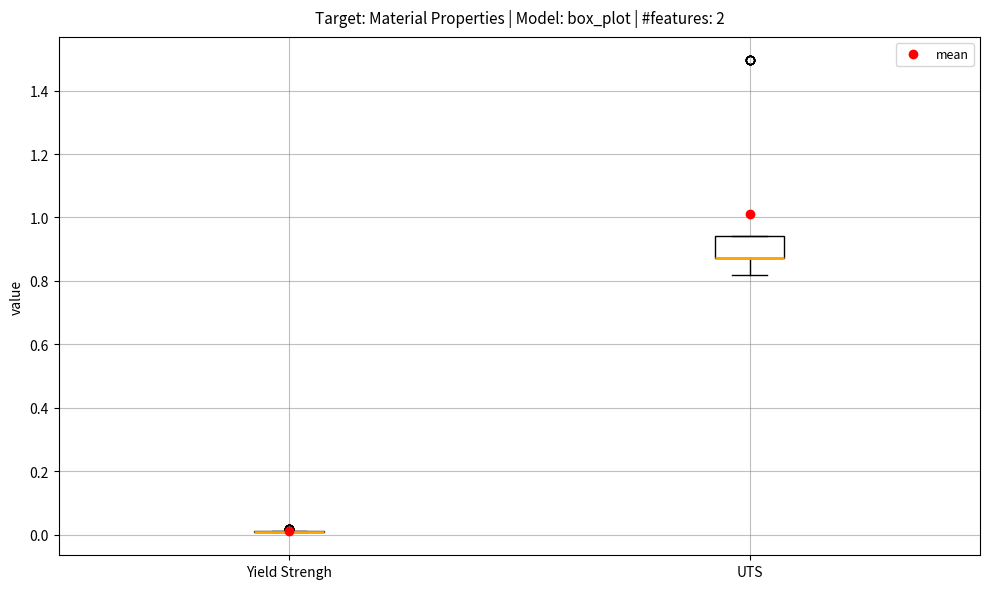

Where is the lower edge of the box for UTS on the y-axis? The values are not printed on the chart, so give them approximately, as read against the axis.

0.88